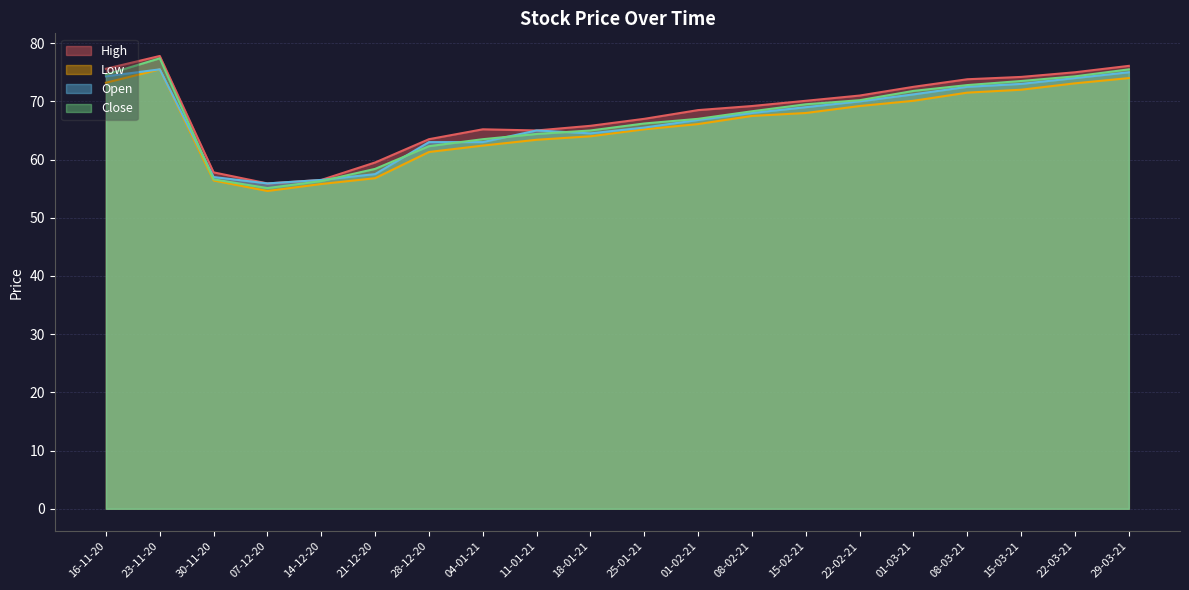

What is the minimum value shown in the chart?

54.6